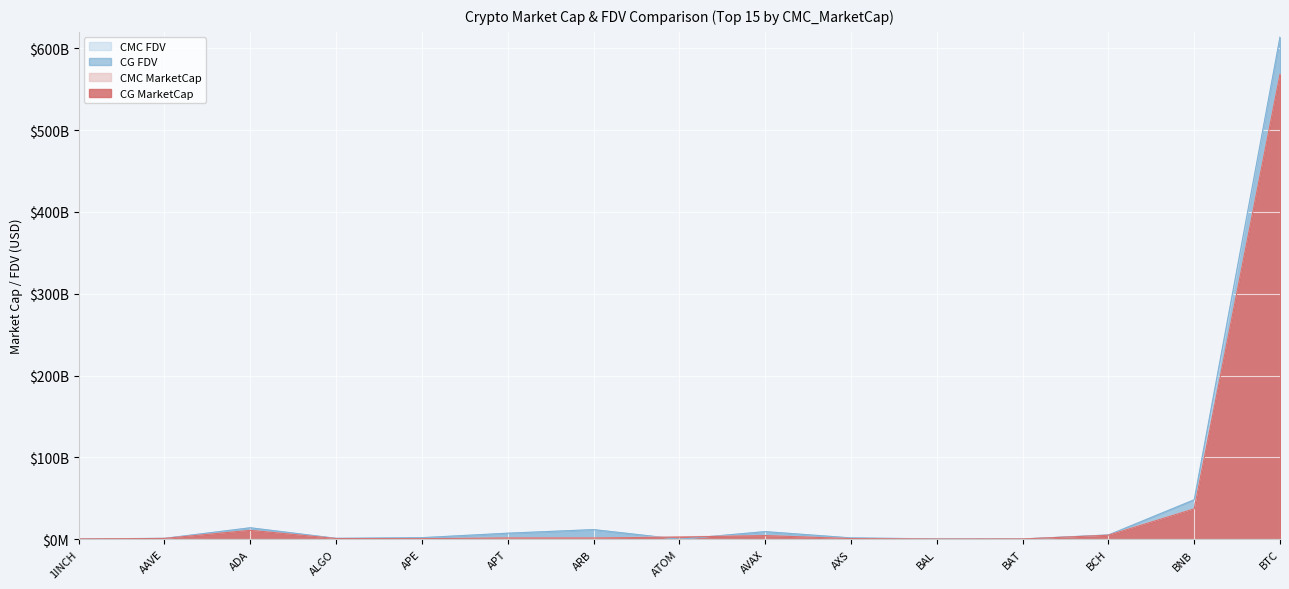

How many interior local valleys does the CG_FDV series have?

3